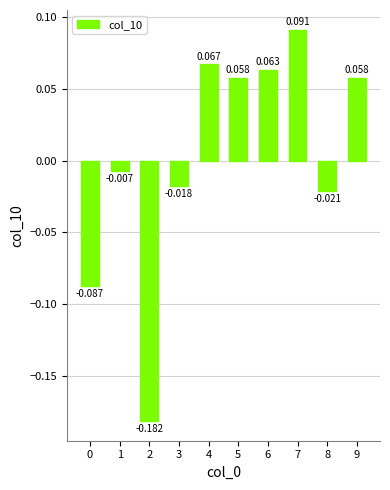

Reading left to right, extract all data points from this chart.

-0.1	-0.0	-0.2	-0.0	0.1	0.1	0.1	0.1	-0.0	0.1